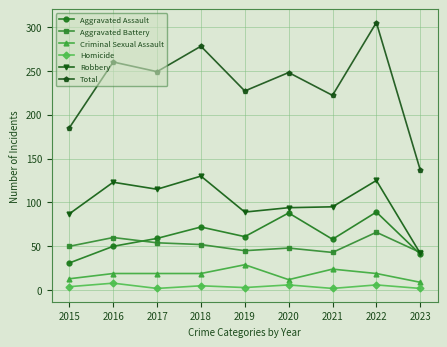

How many data points does each series have?

9